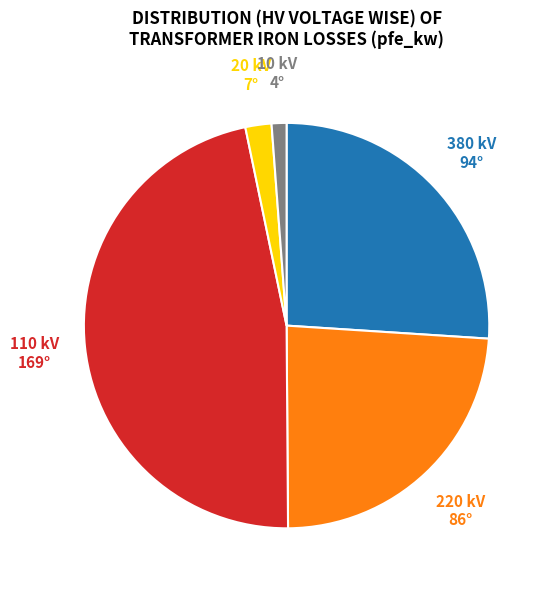

Is there a majority slice in this chart?

No